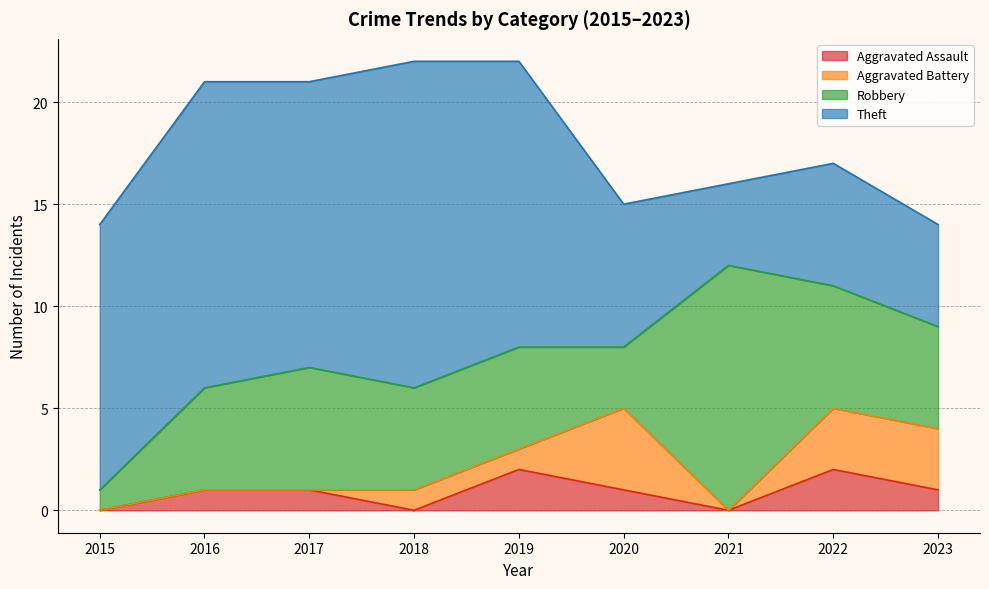

True or false: Aggravated Assault and Theft intersect in this chart.

False